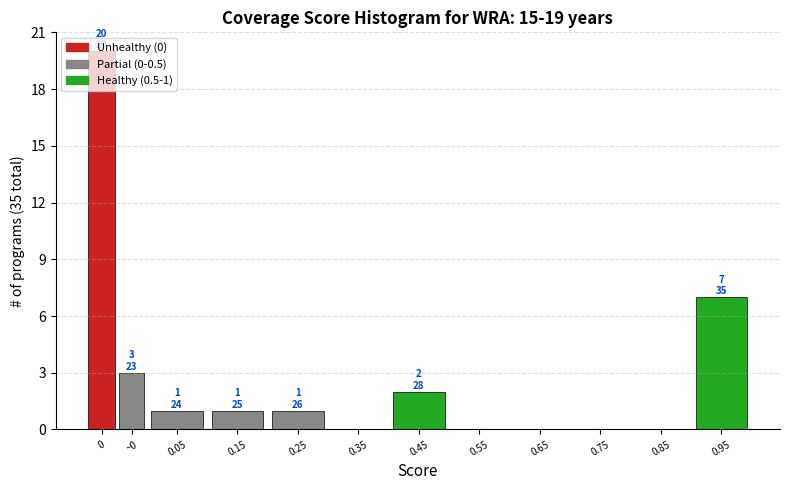

Where is the data nearest to the value 10?

0.95